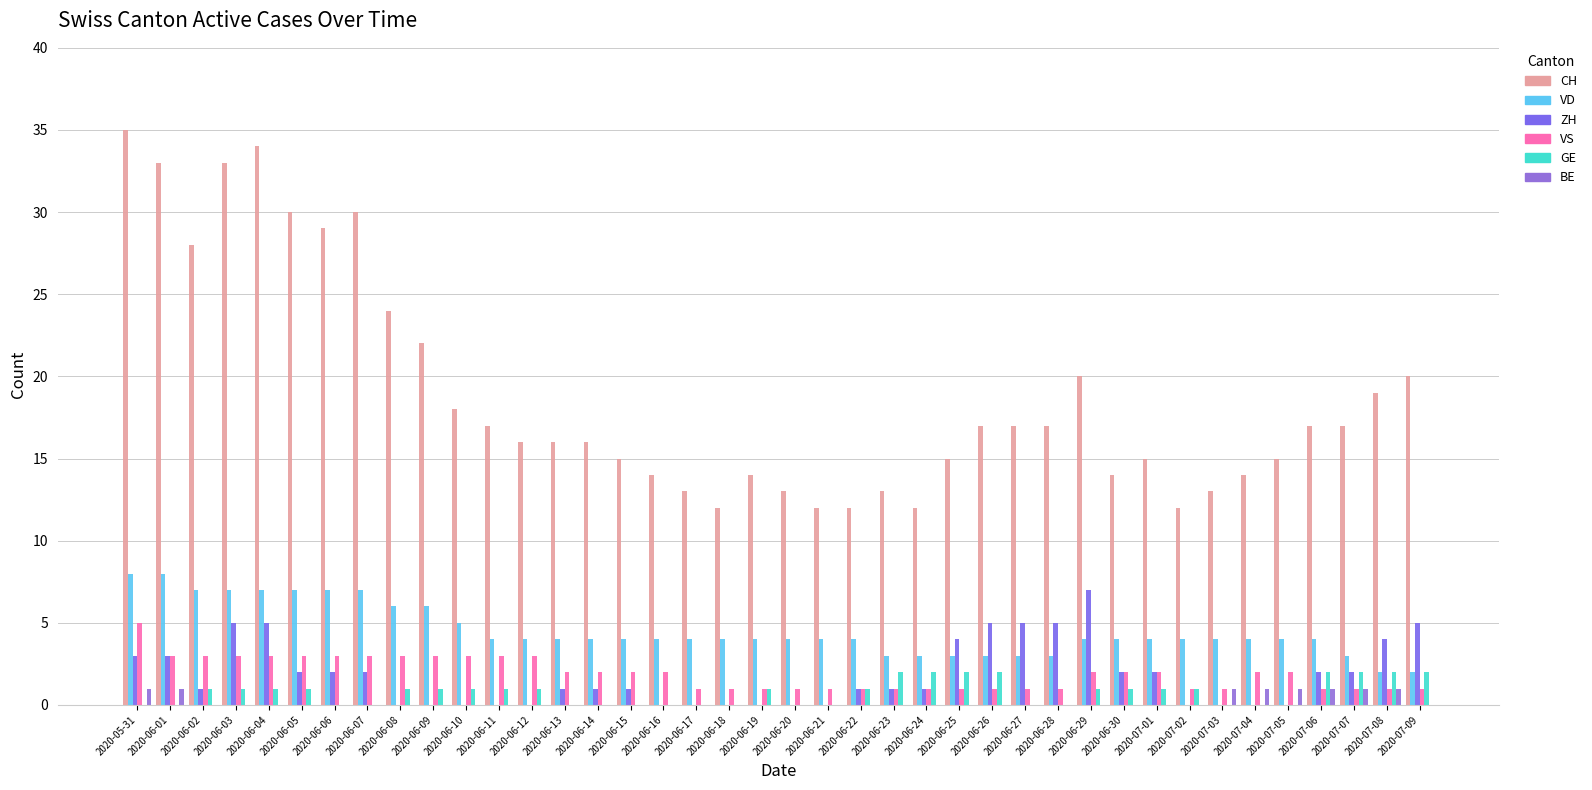

Is the value of VD at 2020-06-21 greater than the value of BE at 2020-06-10?

Yes